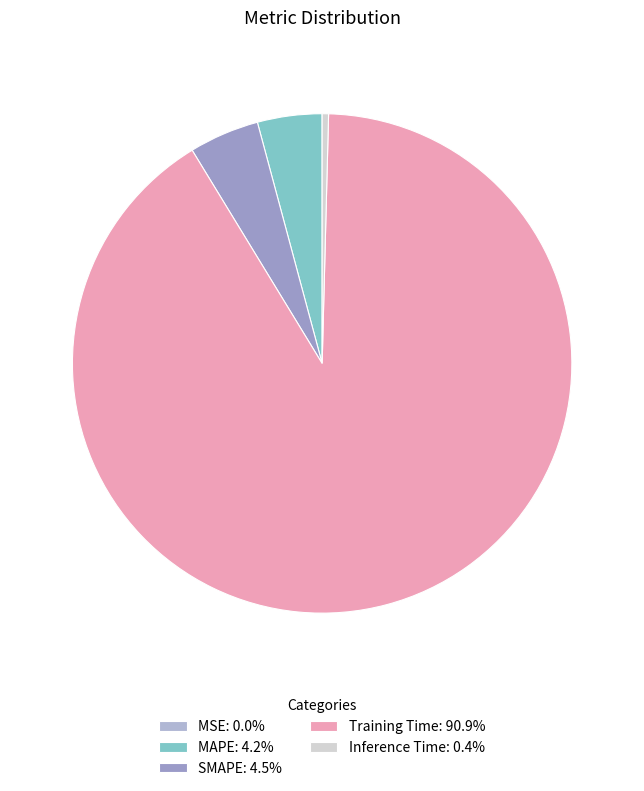

Which slice is the largest?

Training Time